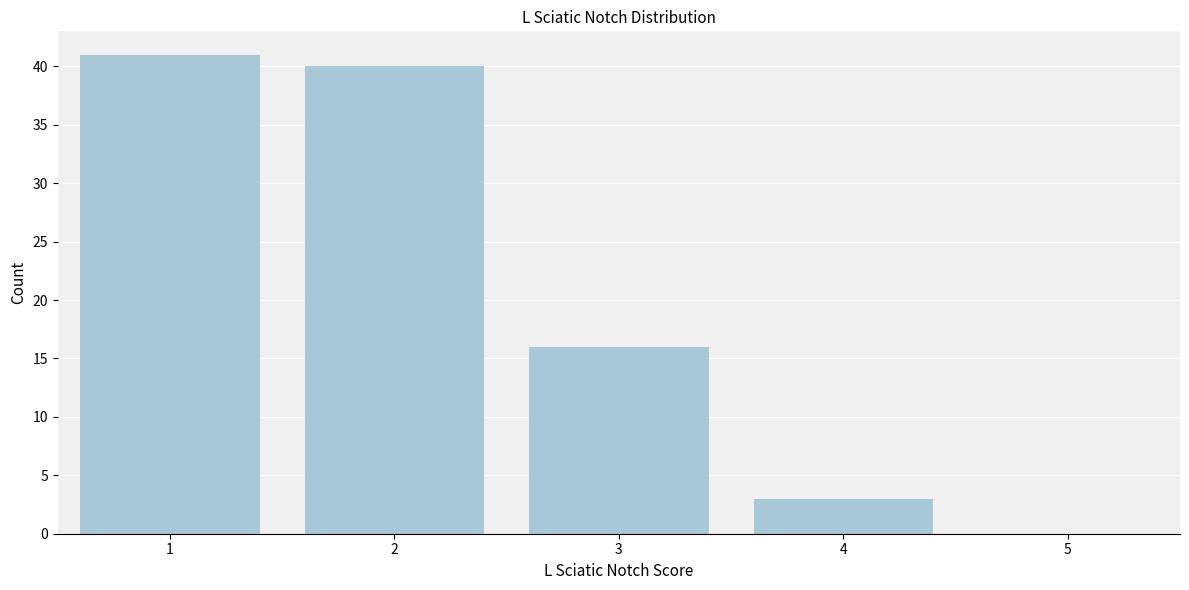

Reading right to left, list all the values displayed in this chart.

5=0	4=3	3=16	2=40	1=41